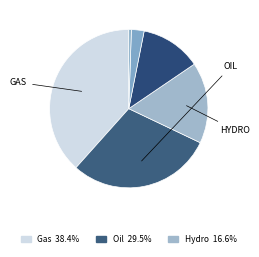

How many slices are in this pie chart?

6